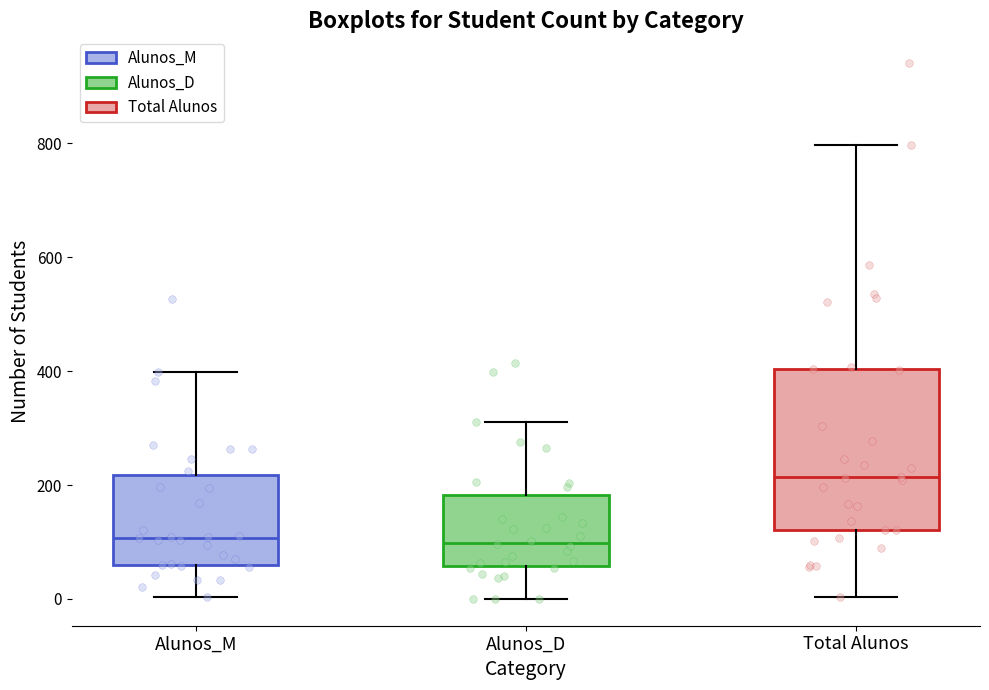

Reading left to right, transcribe this box plot: for each box, give where its median line is, the range the box spans, and where its two whiskers end, as read against the y-axis. The values are not printed on the chart, so give them approximately, as read against the axis.

Alunos_M: median 100, box 60 to 220, whiskers 0 to 400
Alunos_D: median 100, box 60 to 180, whiskers 0 to 320
Total Alunos: median 220, box 120 to 400, whiskers 0 to 800